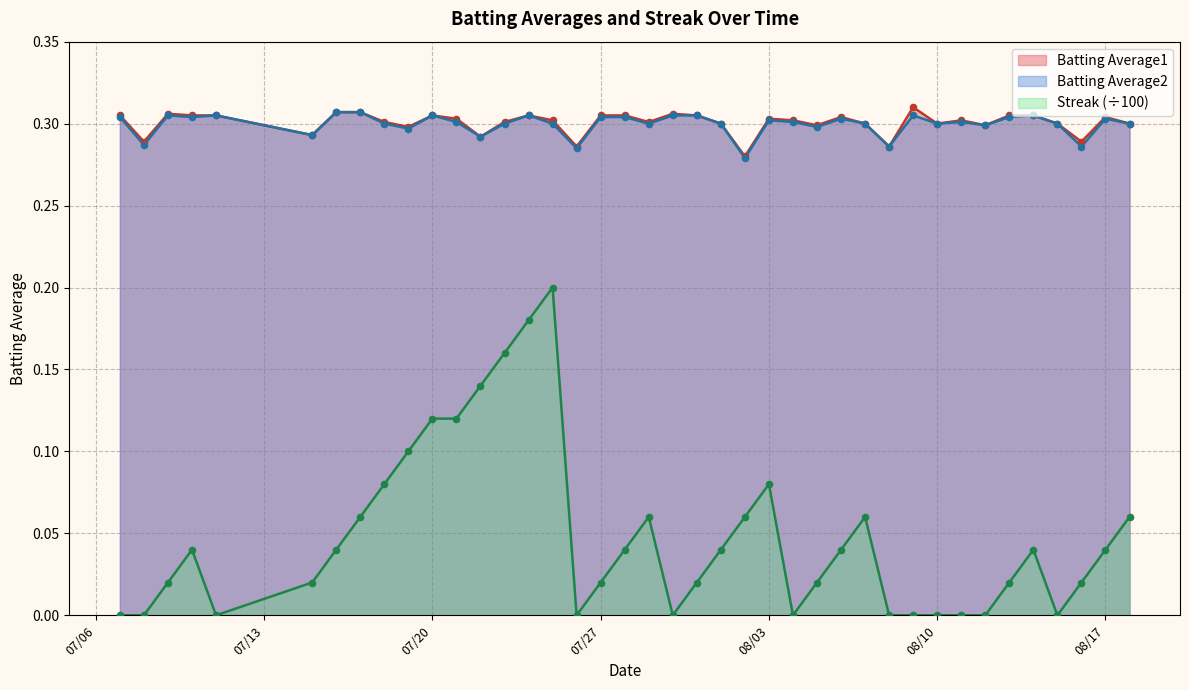

Which series has the largest total across all categories?

Batting Average1